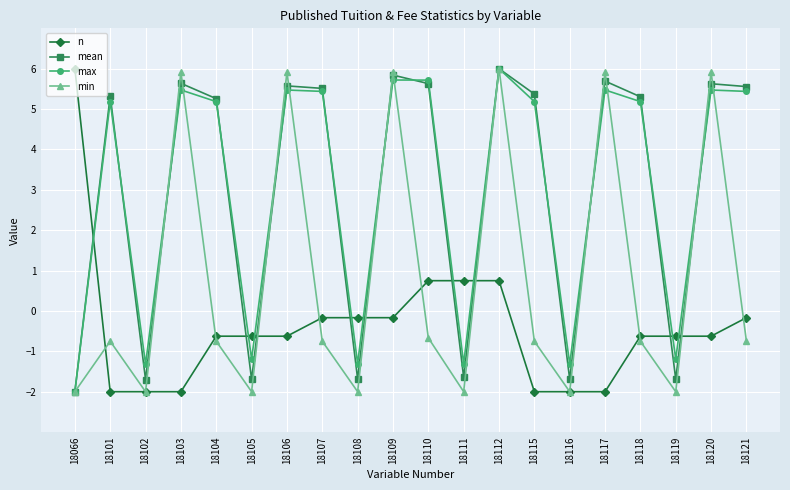

What is the minimum value for mean?

-2.0